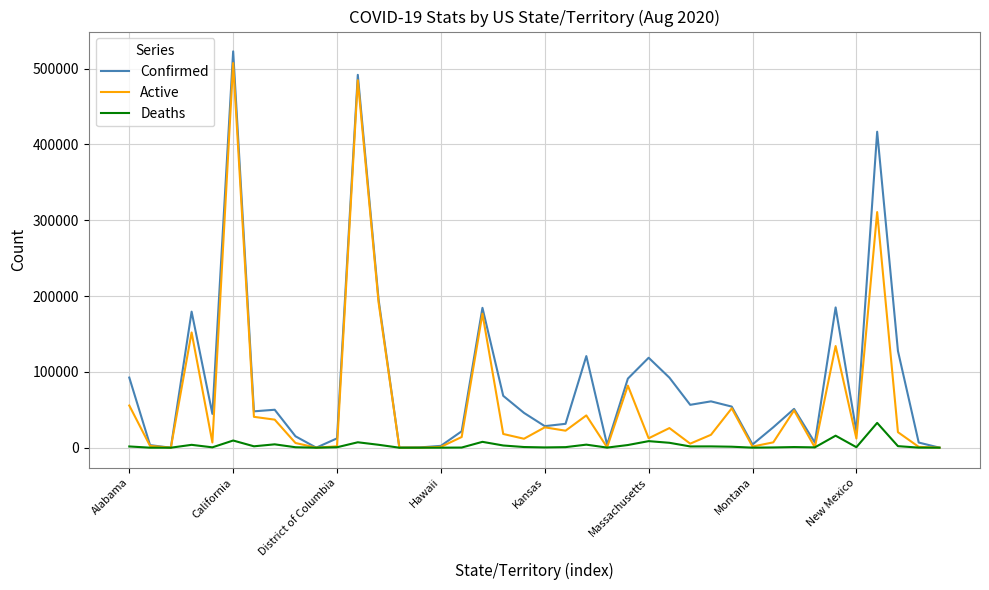

What is the greatest value displayed?

522847